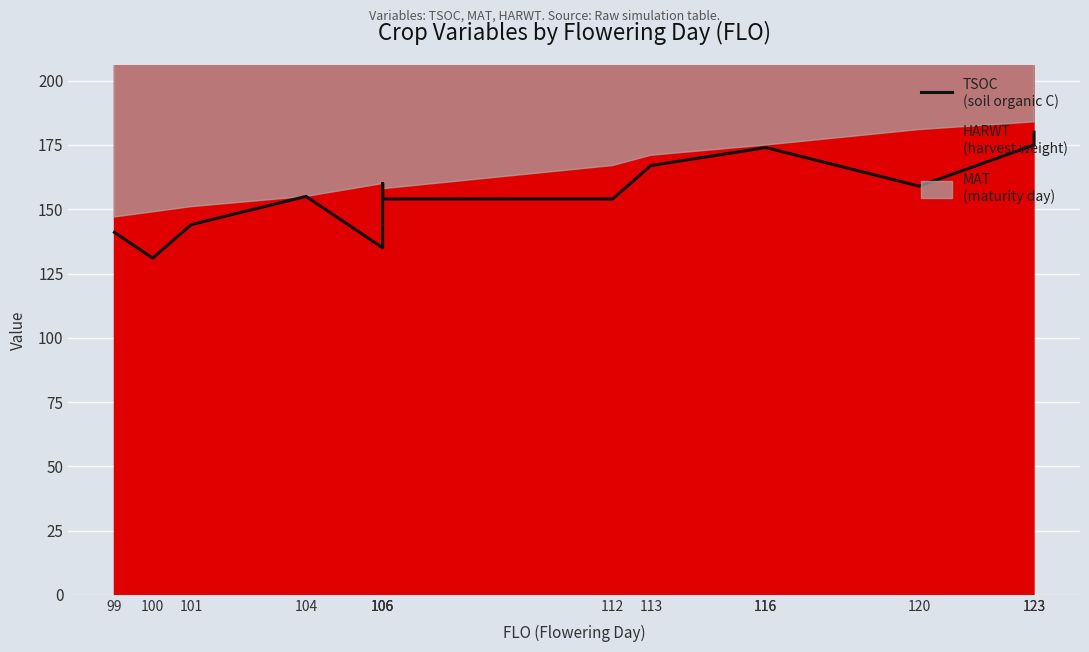

What is the value of the 5th point from the left?

135